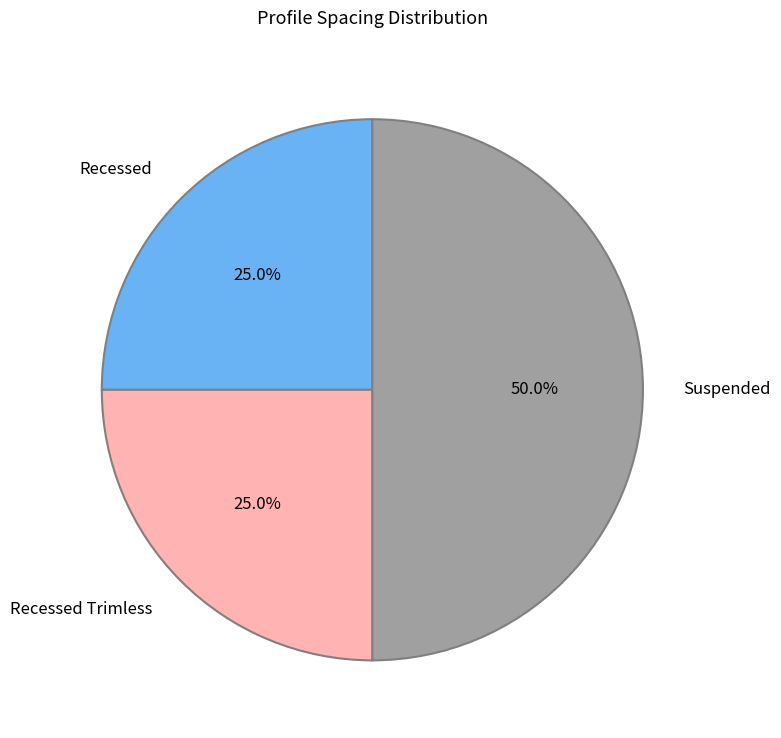

What percentage is NOT represented by Recessed?

75.0%